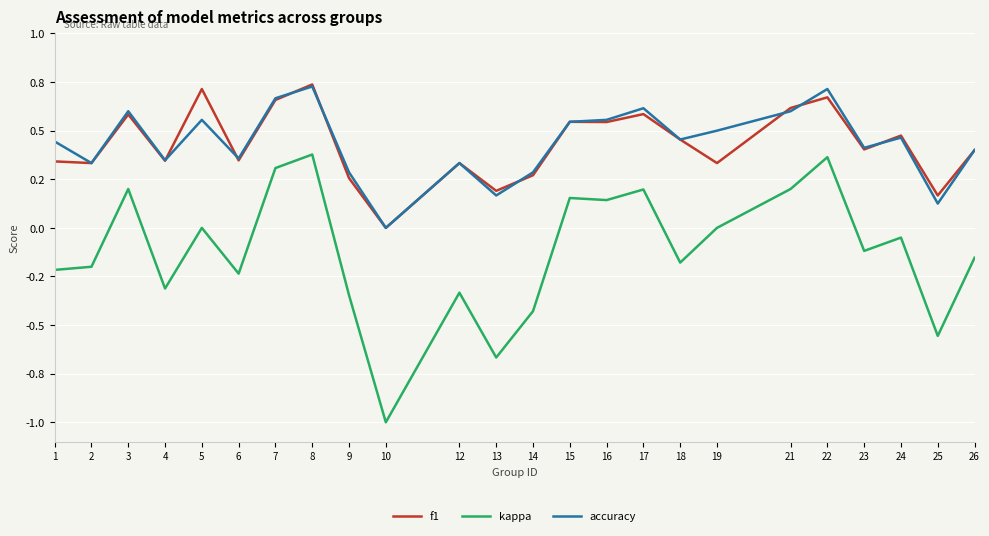

Which series has the largest range (max minus min)?

kappa